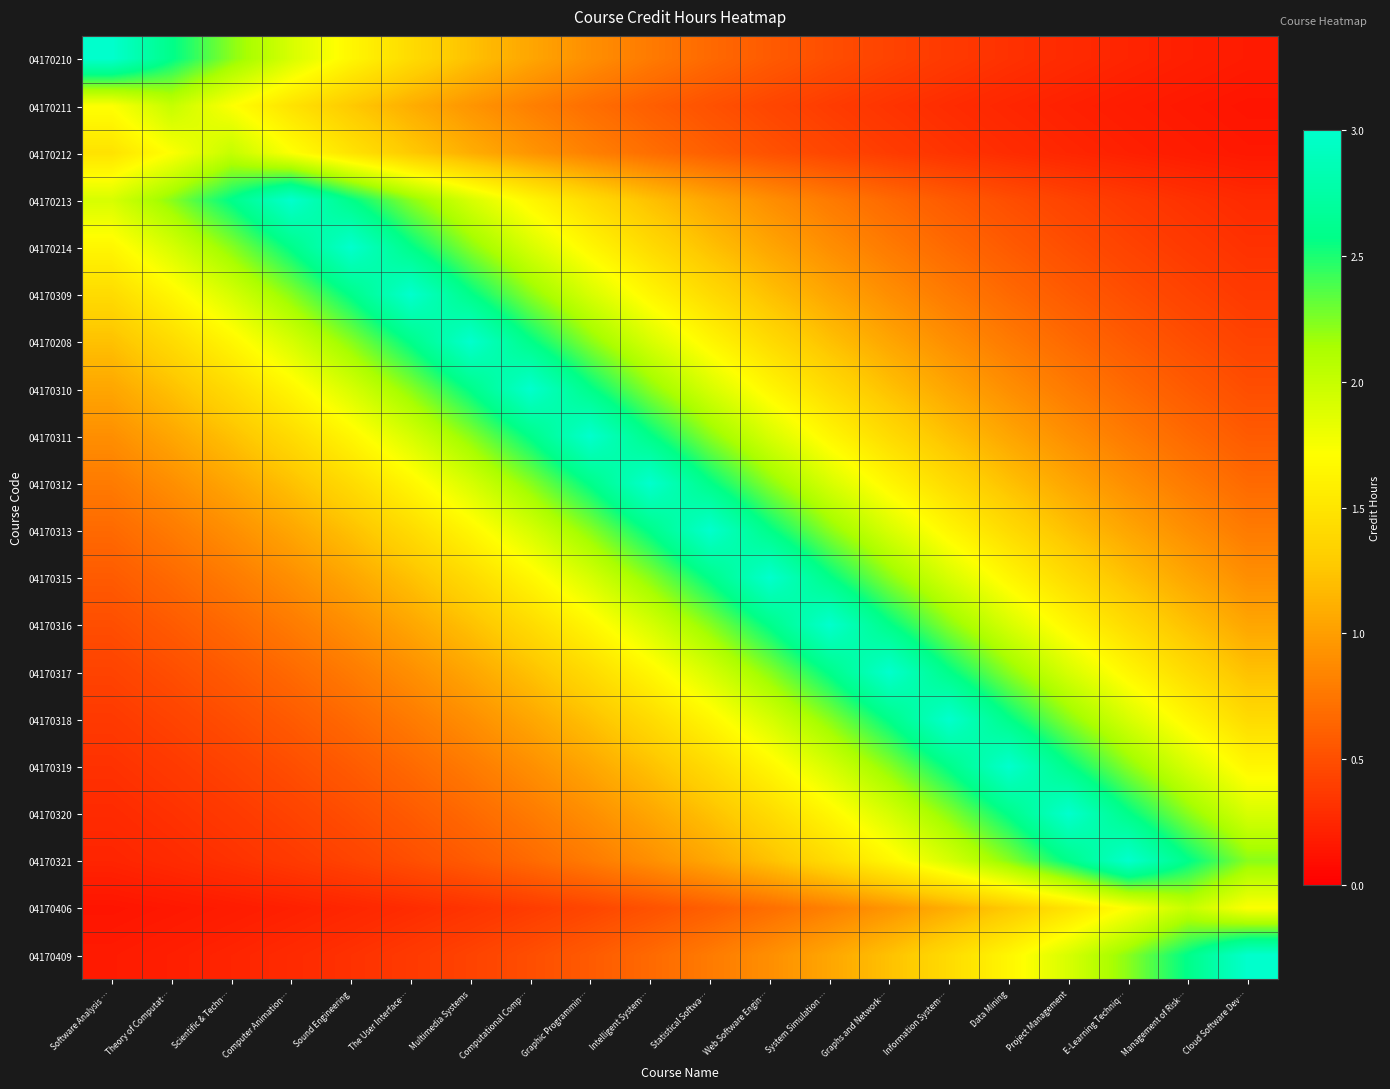

Reading right to left, what are all the values shown in this chart?

04170210: Cloud Software Dev…=0.2	Management of Risk…=0.2	E-Learning Techniq…=0.2	Project Management=0.3	Data Mining=0.3	Information System…=0.4	Graphs and Network…=0.4	System Simulation …=0.5	Web Software Engin…=0.6	Statistical Softwa…=0.7	Intelligent System…=0.8	Graphic Programmin…=0.9	Computational Comp…=1.0	Multimedia Systems=1.2	The User Interface…=1.4	Sound Engineering=1.6	Computer Animation…=1.9	Scientific & Techn…=2.2	Theory of Computat…=2.6	Software Analysis …=3.0
04170211: Cloud Software Dev…=0.1	Management of Risk…=0.2	E-Learning Techniq…=0.2	Project Management=0.2	Data Mining=0.2	Information System…=0.3	Graphs and Network…=0.3	System Simulation …=0.4	Web Software Engin…=0.4	Statistical Softwa…=0.5	Intelligent System…=0.6	Graphic Programmin…=0.7	Computational Comp…=0.8	Multimedia Systems=0.9	The User Interface…=1.1	Sound Engineering=1.3	Computer Animation…=1.5	Scientific & Techn…=1.7	Theory of Computat…=2.0	Software Analysis …=1.7
04170212: Cloud Software Dev…=0.2	Management of Risk…=0.2	E-Learning Techniq…=0.2	Project Management=0.2	Data Mining=0.3	Information System…=0.3	Graphs and Network…=0.4	System Simulation …=0.4	Web Software Engin…=0.5	Statistical Softwa…=0.6	Intelligent System…=0.7	Graphic Programmin…=0.8	Computational Comp…=0.9	Multimedia Systems=1.1	The User Interface…=1.3	Sound Engineering=1.5	Computer Animation…=1.7	Scientific & Techn…=2.0	Theory of Computat…=1.7	Software Analysis …=1.5
04170213: Cloud Software Dev…=0.3	Management of Risk…=0.3	E-Learning Techniq…=0.4	Project Management=0.4	Data Mining=0.5	Information System…=0.6	Graphs and Network…=0.7	System Simulation …=0.8	Web Software Engin…=0.9	Statistical Softwa…=1.0	Intelligent System…=1.2	Graphic Programmin…=1.4	Computational Comp…=1.6	Multimedia Systems=1.9	The User Interface…=2.2	Sound Engineering=2.6	Computer Animation…=3.0	Scientific & Techn…=2.6	Theory of Computat…=2.2	Software Analysis …=1.9
04170214: Cloud Software Dev…=0.3	Management of Risk…=0.4	E-Learning Techniq…=0.4	Project Management=0.5	Data Mining=0.6	Information System…=0.7	Graphs and Network…=0.8	System Simulation …=0.9	Web Software Engin…=1.0	Statistical Softwa…=1.2	Intelligent System…=1.4	Graphic Programmin…=1.6	Computational Comp…=1.9	Multimedia Systems=2.2	The User Interface…=2.6	Sound Engineering=3.0	Computer Animation…=2.6	Scientific & Techn…=2.2	Theory of Computat…=1.9	Software Analysis …=1.6
04170309: Cloud Software Dev…=0.4	Management of Risk…=0.4	E-Learning Techniq…=0.5	Project Management=0.6	Data Mining=0.7	Information System…=0.8	Graphs and Network…=0.9	System Simulation …=1.0	Web Software Engin…=1.2	Statistical Softwa…=1.4	Intelligent System…=1.6	Graphic Programmin…=1.9	Computational Comp…=2.2	Multimedia Systems=2.6	The User Interface…=3.0	Sound Engineering=2.6	Computer Animation…=2.2	Scientific & Techn…=1.9	Theory of Computat…=1.6	Software Analysis …=1.4
04170208: Cloud Software Dev…=0.4	Management of Risk…=0.5	E-Learning Techniq…=0.6	Project Management=0.7	Data Mining=0.8	Information System…=0.9	Graphs and Network…=1.0	System Simulation …=1.2	Web Software Engin…=1.4	Statistical Softwa…=1.6	Intelligent System…=1.9	Graphic Programmin…=2.2	Computational Comp…=2.6	Multimedia Systems=3.0	The User Interface…=2.6	Sound Engineering=2.2	Computer Animation…=1.9	Scientific & Techn…=1.6	Theory of Computat…=1.4	Software Analysis …=1.2
04170310: Cloud Software Dev…=0.5	Management of Risk…=0.6	E-Learning Techniq…=0.7	Project Management=0.8	Data Mining=0.9	Information System…=1.0	Graphs and Network…=1.2	System Simulation …=1.4	Web Software Engin…=1.6	Statistical Softwa…=1.9	Intelligent System…=2.2	Graphic Programmin…=2.6	Computational Comp…=3.0	Multimedia Systems=2.6	The User Interface…=2.2	Sound Engineering=1.9	Computer Animation…=1.6	Scientific & Techn…=1.4	Theory of Computat…=1.2	Software Analysis …=1.0
04170311: Cloud Software Dev…=0.6	Management of Risk…=0.7	E-Learning Techniq…=0.8	Project Management=0.9	Data Mining=1.0	Information System…=1.2	Graphs and Network…=1.4	System Simulation …=1.6	Web Software Engin…=1.9	Statistical Softwa…=2.2	Intelligent System…=2.6	Graphic Programmin…=3.0	Computational Comp…=2.6	Multimedia Systems=2.2	The User Interface…=1.9	Sound Engineering=1.6	Computer Animation…=1.4	Scientific & Techn…=1.2	Theory of Computat…=1.0	Software Analysis …=0.9
04170312: Cloud Software Dev…=0.7	Management of Risk…=0.8	E-Learning Techniq…=0.9	Project Management=1.0	Data Mining=1.2	Information System…=1.4	Graphs and Network…=1.6	System Simulation …=1.9	Web Software Engin…=2.2	Statistical Softwa…=2.6	Intelligent System…=3.0	Graphic Programmin…=2.6	Computational Comp…=2.2	Multimedia Systems=1.9	The User Interface…=1.6	Sound Engineering=1.4	Computer Animation…=1.2	Scientific & Techn…=1.0	Theory of Computat…=0.9	Software Analysis …=0.8
04170313: Cloud Software Dev…=0.8	Management of Risk…=0.9	E-Learning Techniq…=1.0	Project Management=1.2	Data Mining=1.4	Information System…=1.6	Graphs and Network…=1.9	System Simulation …=2.2	Web Software Engin…=2.6	Statistical Softwa…=3.0	Intelligent System…=2.6	Graphic Programmin…=2.2	Computational Comp…=1.9	Multimedia Systems=1.6	The User Interface…=1.4	Sound Engineering=1.2	Computer Animation…=1.0	Scientific & Techn…=0.9	Theory of Computat…=0.8	Software Analysis …=0.7
04170315: Cloud Software Dev…=0.9	Management of Risk…=1.0	E-Learning Techniq…=1.2	Project Management=1.4	Data Mining=1.6	Information System…=1.9	Graphs and Network…=2.2	System Simulation …=2.6	Web Software Engin…=3.0	Statistical Softwa…=2.6	Intelligent System…=2.2	Graphic Programmin…=1.9	Computational Comp…=1.6	Multimedia Systems=1.4	The User Interface…=1.2	Sound Engineering=1.0	Computer Animation…=0.9	Scientific & Techn…=0.8	Theory of Computat…=0.7	Software Analysis …=0.6
04170316: Cloud Software Dev…=1.0	Management of Risk…=1.2	E-Learning Techniq…=1.4	Project Management=1.6	Data Mining=1.9	Information System…=2.2	Graphs and Network…=2.6	System Simulation …=3.0	Web Software Engin…=2.6	Statistical Softwa…=2.2	Intelligent System…=1.9	Graphic Programmin…=1.6	Computational Comp…=1.4	Multimedia Systems=1.2	The User Interface…=1.0	Sound Engineering=0.9	Computer Animation…=0.8	Scientific & Techn…=0.7	Theory of Computat…=0.6	Software Analysis …=0.5
04170317: Cloud Software Dev…=1.2	Management of Risk…=1.4	E-Learning Techniq…=1.6	Project Management=1.9	Data Mining=2.2	Information System…=2.6	Graphs and Network…=3.0	System Simulation …=2.6	Web Software Engin…=2.2	Statistical Softwa…=1.9	Intelligent System…=1.6	Graphic Programmin…=1.4	Computational Comp…=1.2	Multimedia Systems=1.0	The User Interface…=0.9	Sound Engineering=0.8	Computer Animation…=0.7	Scientific & Techn…=0.6	Theory of Computat…=0.5	Software Analysis …=0.4
04170318: Cloud Software Dev…=1.4	Management of Risk…=1.6	E-Learning Techniq…=1.9	Project Management=2.2	Data Mining=2.6	Information System…=3.0	Graphs and Network…=2.6	System Simulation …=2.2	Web Software Engin…=1.9	Statistical Softwa…=1.6	Intelligent System…=1.4	Graphic Programmin…=1.2	Computational Comp…=1.0	Multimedia Systems=0.9	The User Interface…=0.8	Sound Engineering=0.7	Computer Animation…=0.6	Scientific & Techn…=0.5	Theory of Computat…=0.4	Software Analysis …=0.4
04170319: Cloud Software Dev…=1.6	Management of Risk…=1.9	E-Learning Techniq…=2.2	Project Management=2.6	Data Mining=3.0	Information System…=2.6	Graphs and Network…=2.2	System Simulation …=1.9	Web Software Engin…=1.6	Statistical Softwa…=1.4	Intelligent System…=1.2	Graphic Programmin…=1.0	Computational Comp…=0.9	Multimedia Systems=0.8	The User Interface…=0.7	Sound Engineering=0.6	Computer Animation…=0.5	Scientific & Techn…=0.4	Theory of Computat…=0.4	Software Analysis …=0.3
04170320: Cloud Software Dev…=1.9	Management of Risk…=2.2	E-Learning Techniq…=2.6	Project Management=3.0	Data Mining=2.6	Information System…=2.2	Graphs and Network…=1.9	System Simulation …=1.6	Web Software Engin…=1.4	Statistical Softwa…=1.2	Intelligent System…=1.0	Graphic Programmin…=0.9	Computational Comp…=0.8	Multimedia Systems=0.7	The User Interface…=0.6	Sound Engineering=0.5	Computer Animation…=0.4	Scientific & Techn…=0.4	Theory of Computat…=0.3	Software Analysis …=0.3
04170321: Cloud Software Dev…=2.2	Management of Risk…=2.6	E-Learning Techniq…=3.0	Project Management=2.6	Data Mining=2.2	Information System…=1.9	Graphs and Network…=1.6	System Simulation …=1.4	Web Software Engin…=1.2	Statistical Softwa…=1.0	Intelligent System…=0.9	Graphic Programmin…=0.8	Computational Comp…=0.7	Multimedia Systems=0.6	The User Interface…=0.5	Sound Engineering=0.4	Computer Animation…=0.4	Scientific & Techn…=0.3	Theory of Computat…=0.3	Software Analysis …=0.2
04170406: Cloud Software Dev…=1.7	Management of Risk…=2.0	E-Learning Techniq…=1.7	Project Management=1.5	Data Mining=1.3	Information System…=1.1	Graphs and Network…=0.9	System Simulation …=0.8	Web Software Engin…=0.7	Statistical Softwa…=0.6	Intelligent System…=0.5	Graphic Programmin…=0.4	Computational Comp…=0.4	Multimedia Systems=0.3	The User Interface…=0.3	Sound Engineering=0.2	Computer Animation…=0.2	Scientific & Techn…=0.2	Theory of Computat…=0.2	Software Analysis …=0.1
04170409: Cloud Software Dev…=3.0	Management of Risk…=2.6	E-Learning Techniq…=2.2	Project Management=1.9	Data Mining=1.6	Information System…=1.4	Graphs and Network…=1.2	System Simulation …=1.0	Web Software Engin…=0.9	Statistical Softwa…=0.8	Intelligent System…=0.7	Graphic Programmin…=0.6	Computational Comp…=0.5	Multimedia Systems=0.4	The User Interface…=0.4	Sound Engineering=0.3	Computer Animation…=0.3	Scientific & Techn…=0.2	Theory of Computat…=0.2	Software Analysis …=0.2